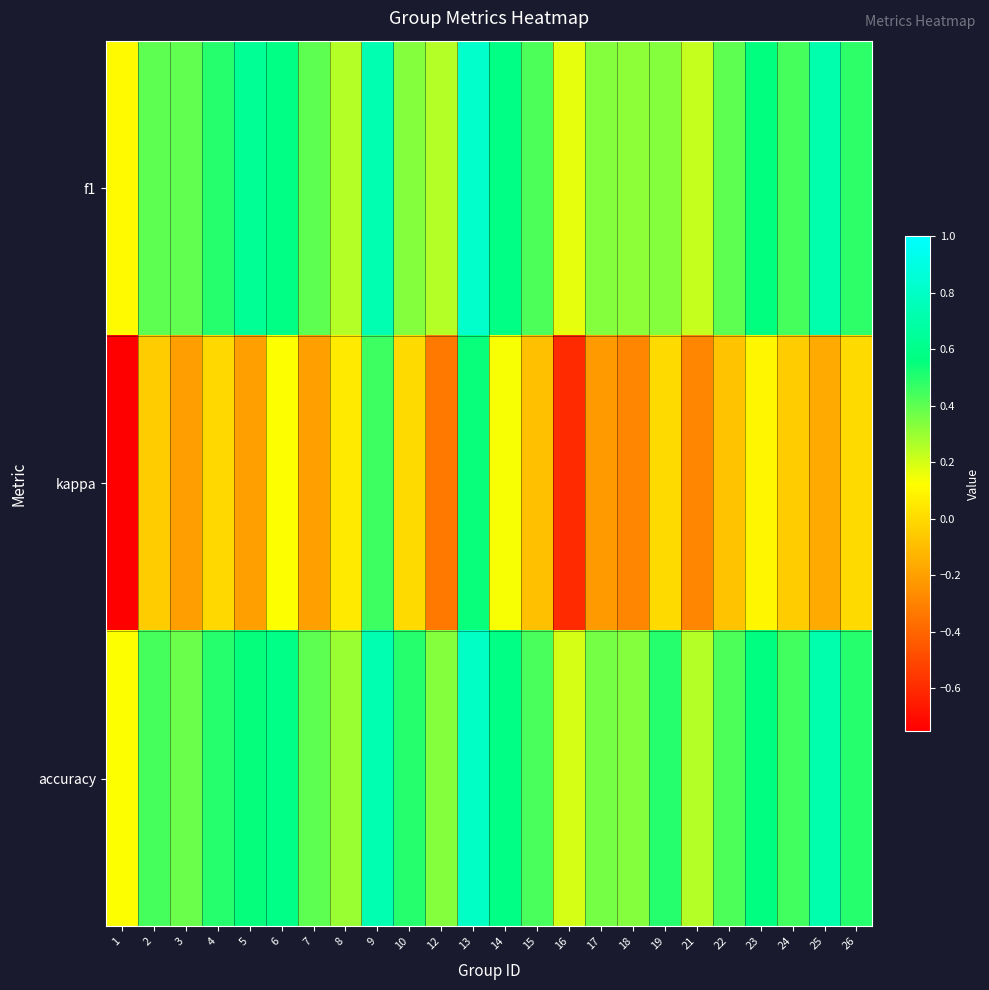

Rank the series by their maximum value, from highest to lowest.

f1, accuracy, kappa